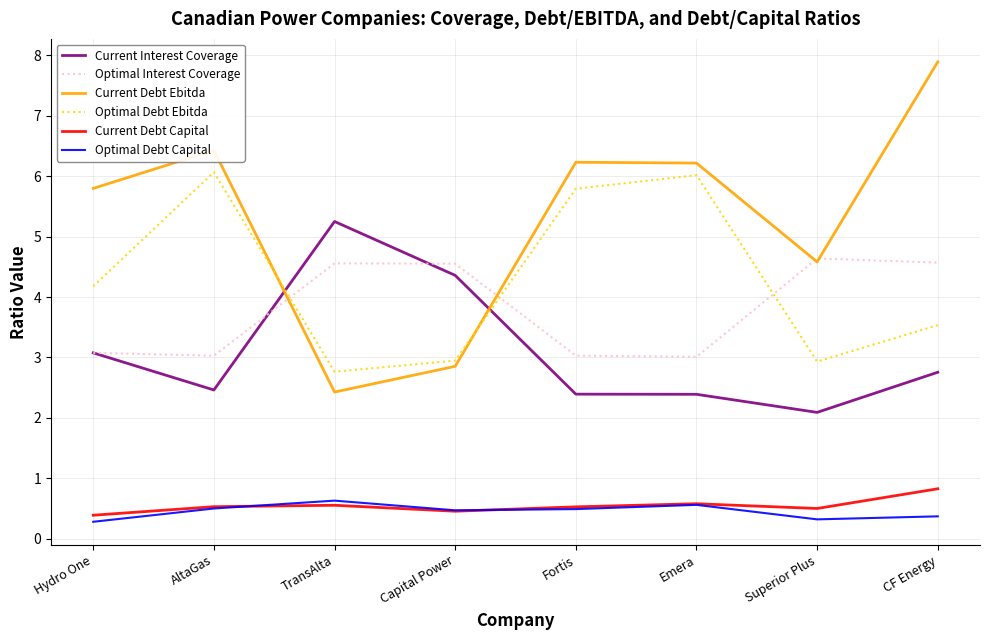

What is the maximum value for Optimal Debt Ebitda?

6.1